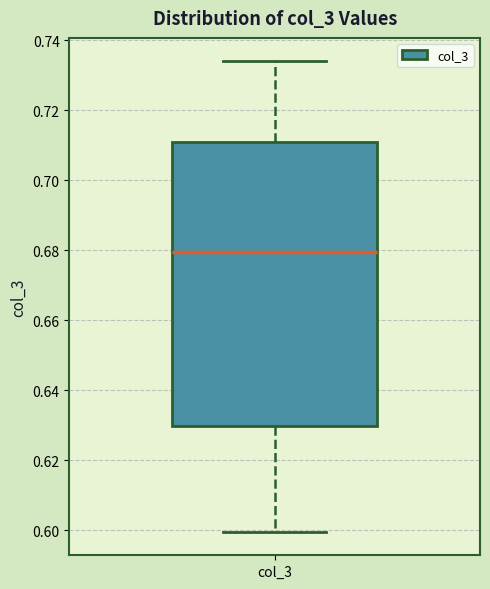

Where does the upper whisker of the box for col_3 end on the y-axis? The values are not printed on the chart, so give them approximately, as read against the axis.

0.734